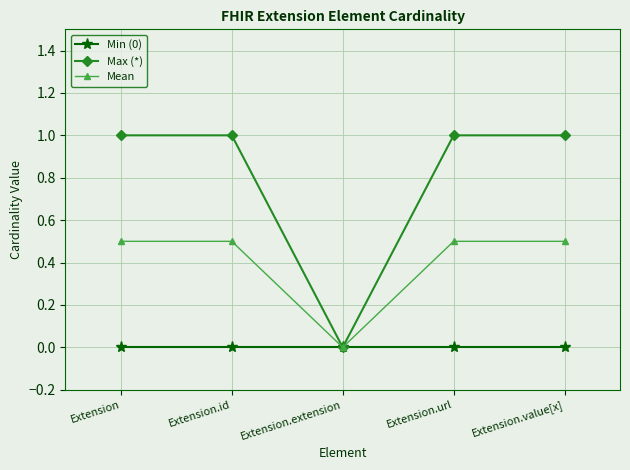

The value of Min (0) at Extension.url is 0.0. True or false?

True